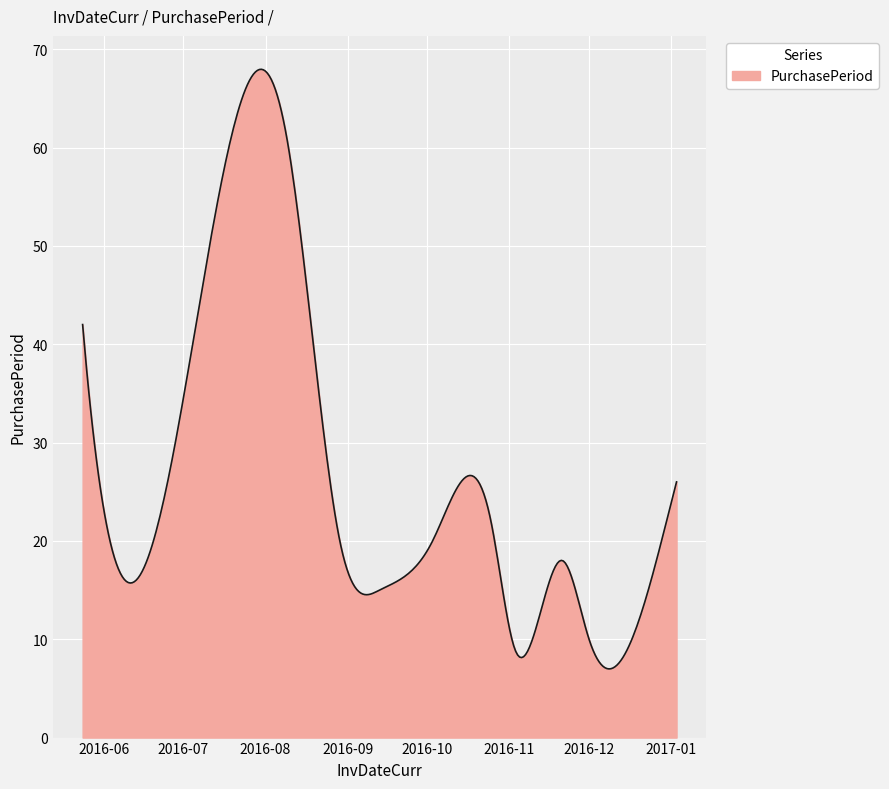

What is the greatest value displayed?

68.0